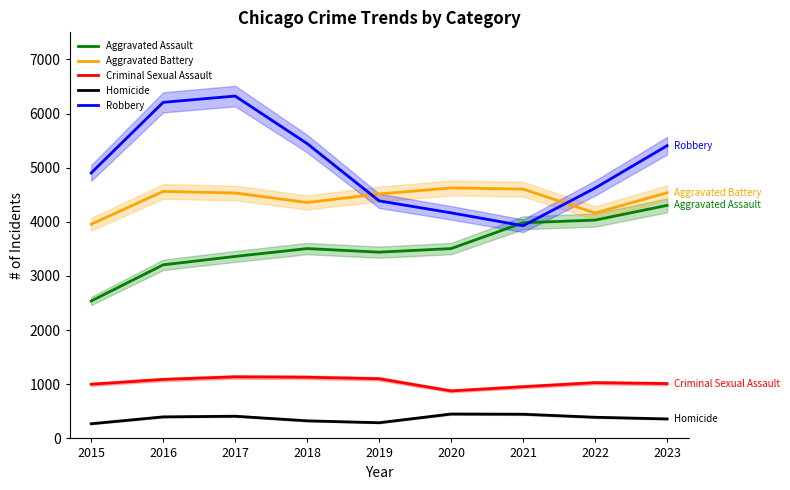

Rank the categories by Aggravated Assault value from lowest to highest.

2015, 2016, 2017, 2019, 2018, 2020, 2021, 2022, 2023